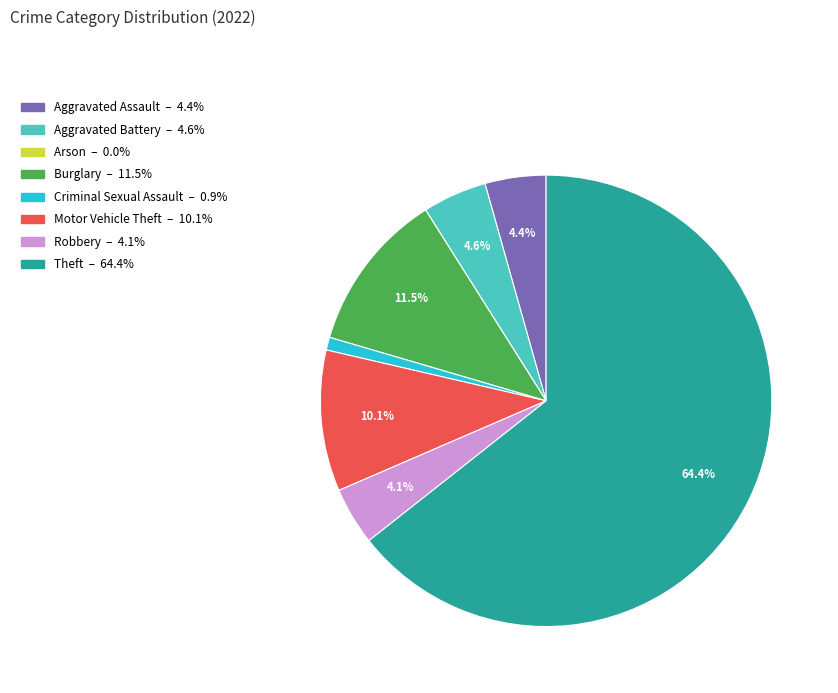

Is it true that Motor Vehicle Theft is 10% of the pie?

True